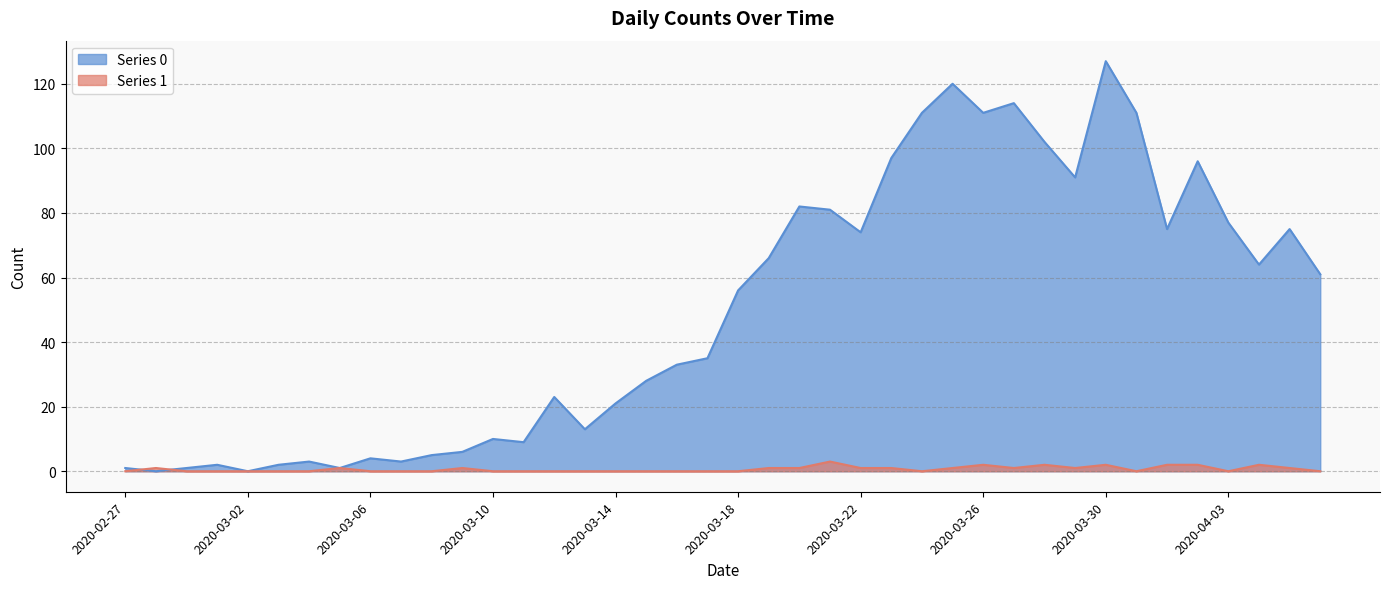

What is the label of the 3rd point from the right?

2020-04-04